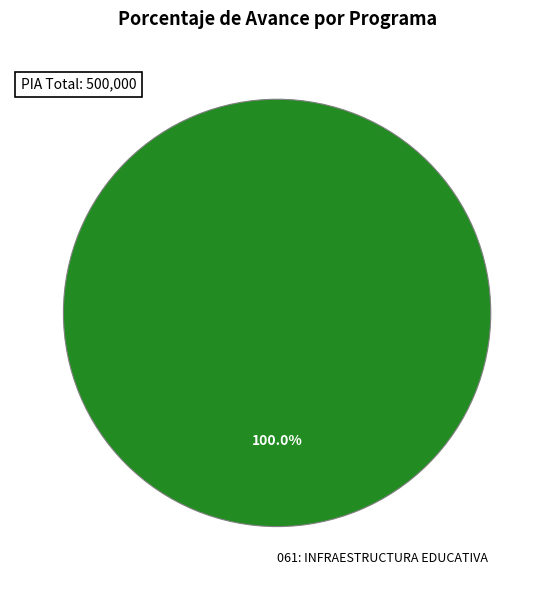

To the nearest percent, what portion does 061: INFRAESTRUCTURA EDUCATIVA represent?

100%